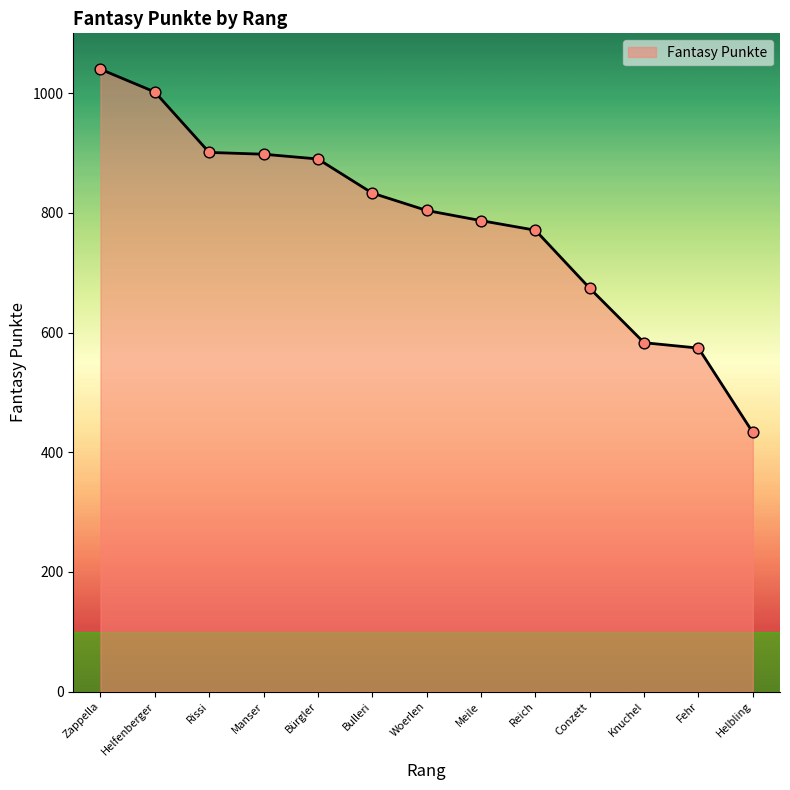

What is the change in value from Bürgler to Conzett?

-216